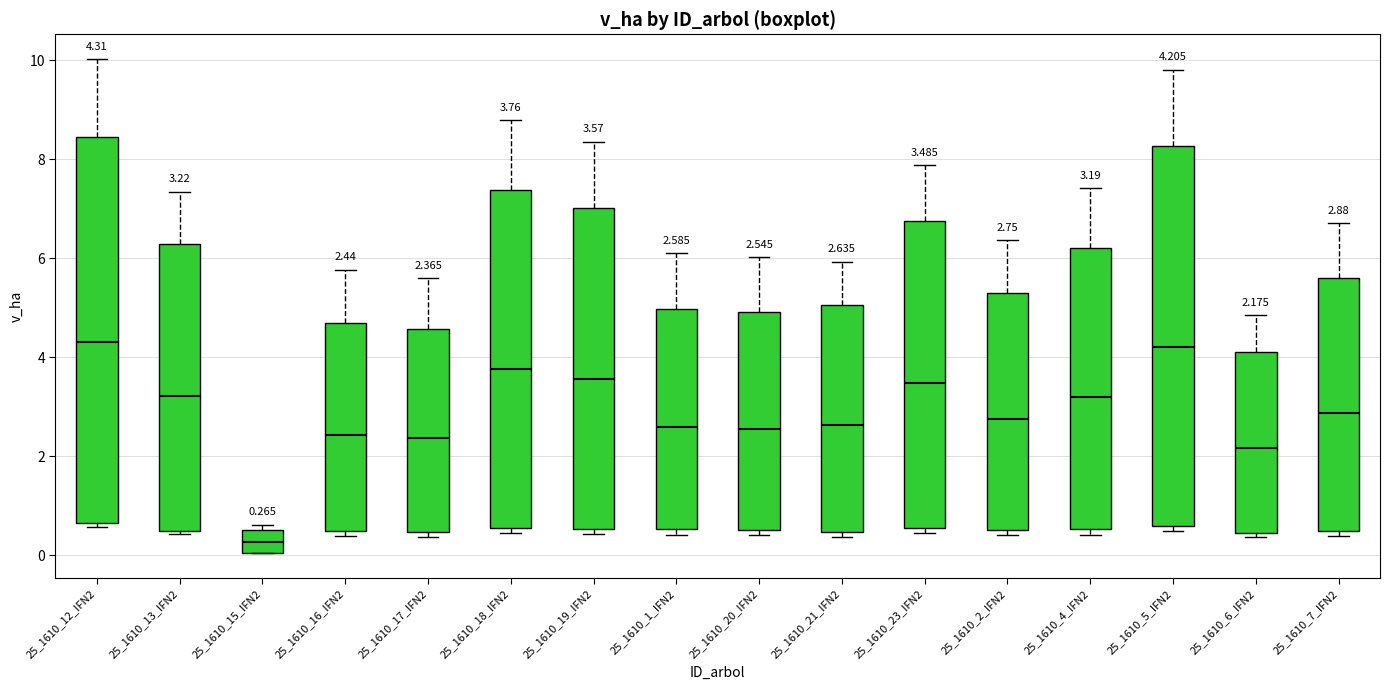

Which box has the lowest median line?

25_1610_15_IFN2